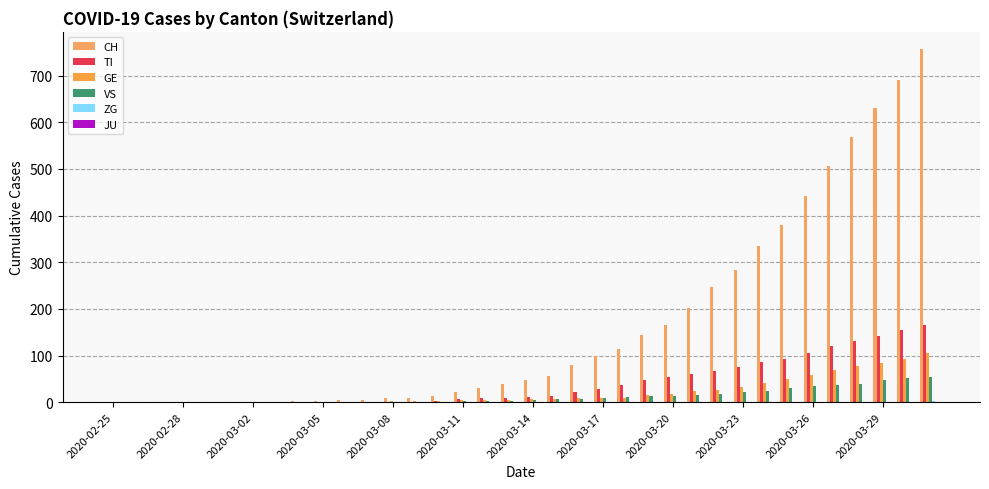

What is the difference between the maximum and second lowest values in the TI series?

165